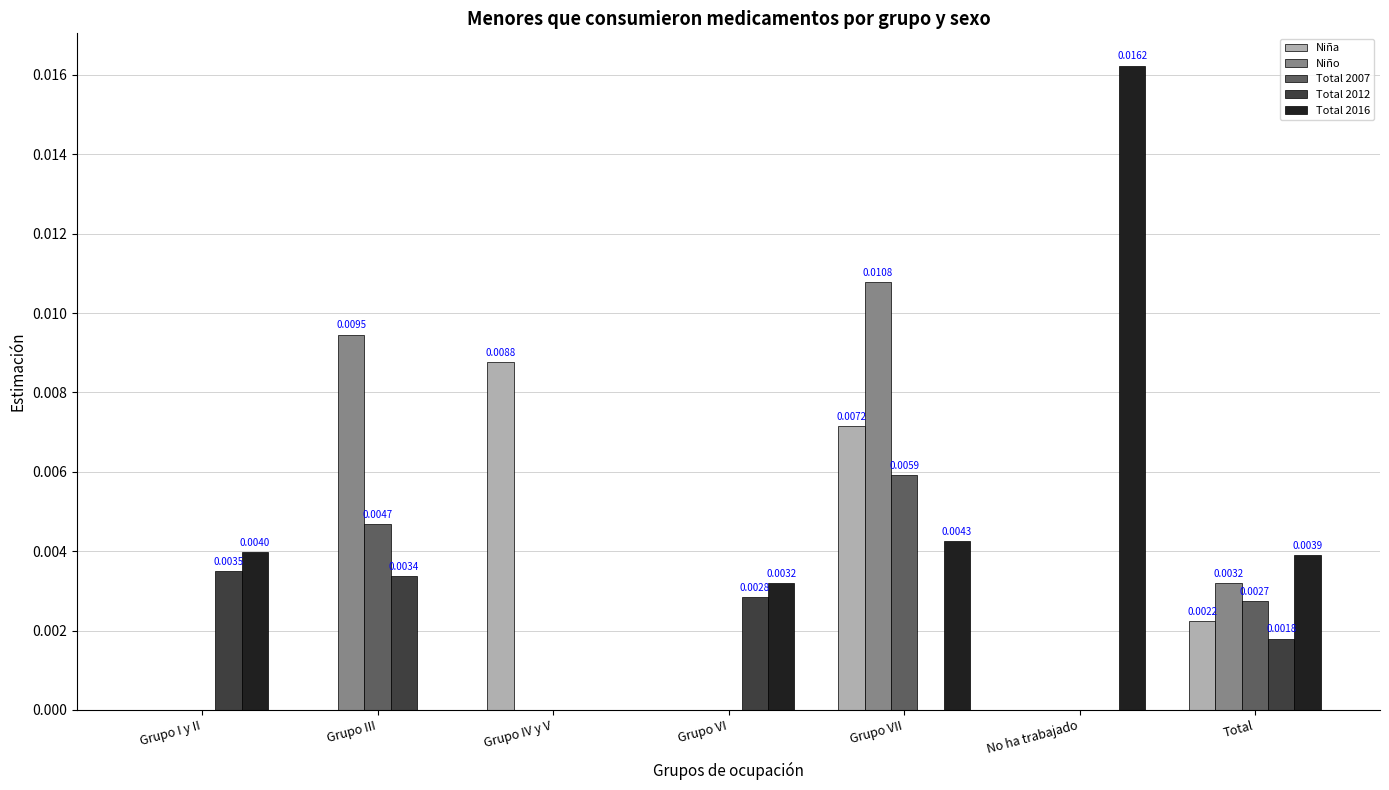

Which series has the largest total across all categories?

Total 2016